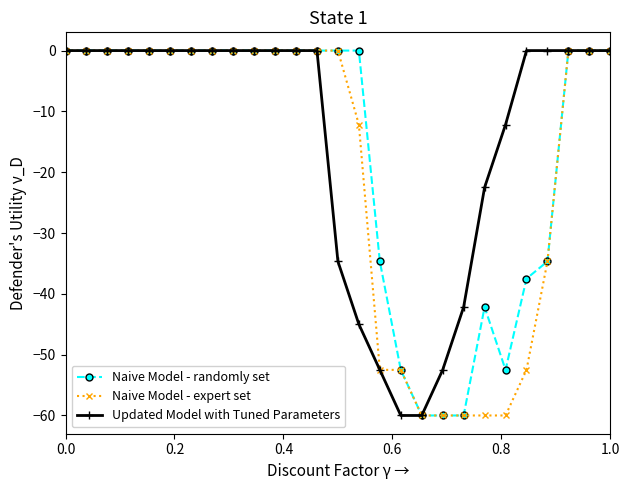

What is the minimum value shown in the chart?

-60.0